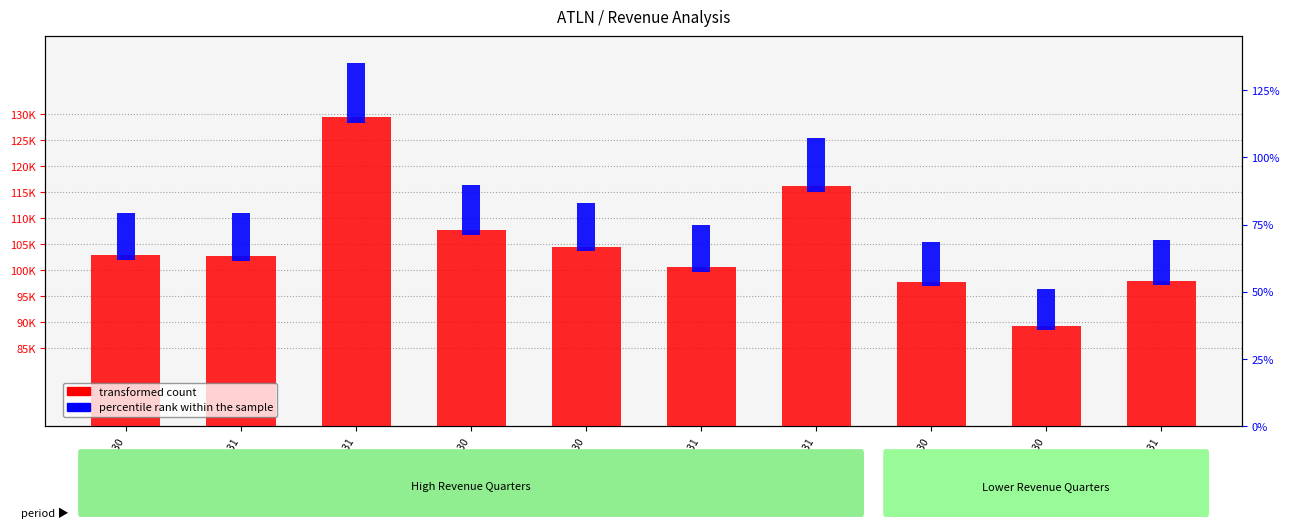

What is the sum of all transformed count values?

1049600